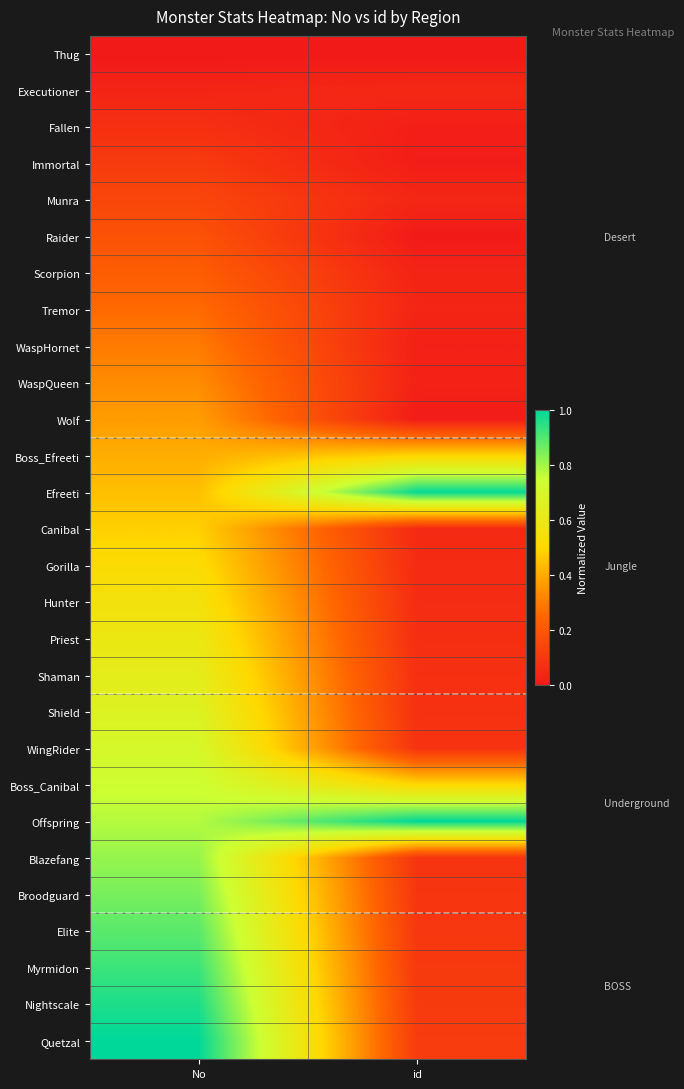

List the series in order of their peak value, highest first.

Offspring, Quetzal, Efreeti, Nightscale, Myrmidon, Elite, Broodguard, Blazefang, Boss_Canibal, WingRider, Shield, Shaman, Priest, Hunter, Gorilla, Boss_Efreeti, Canibal, Wolf, WaspQueen, WaspHornet, Tremor, Scorpion, Raider, Munra, Immortal, Fallen, Executioner, Thug